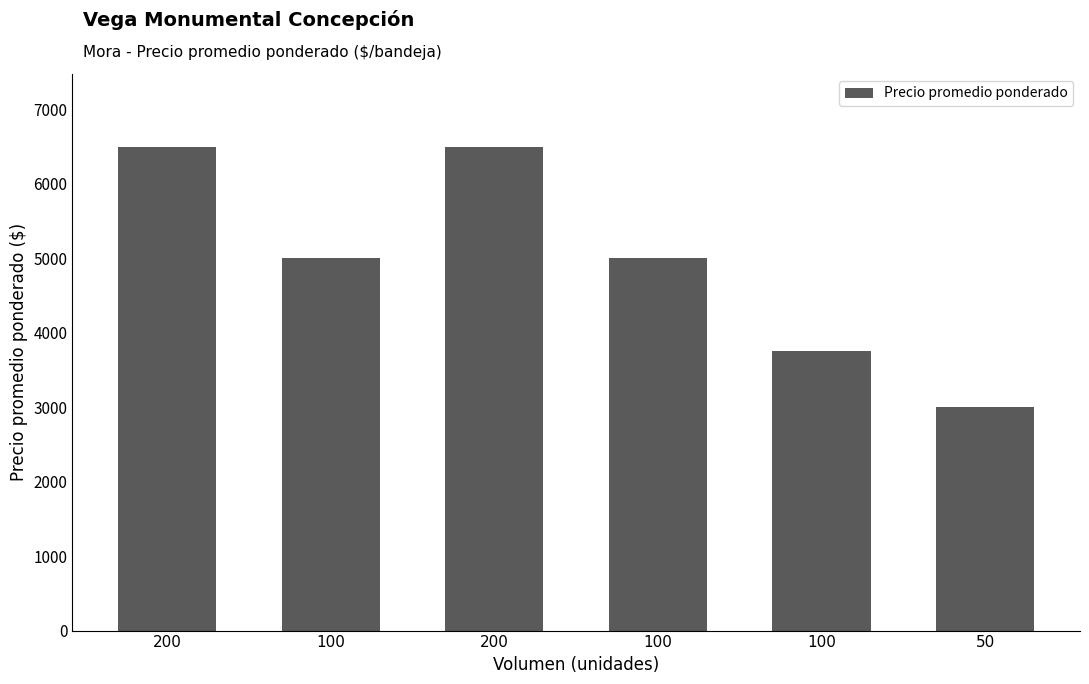

How many values are below 5000?

2